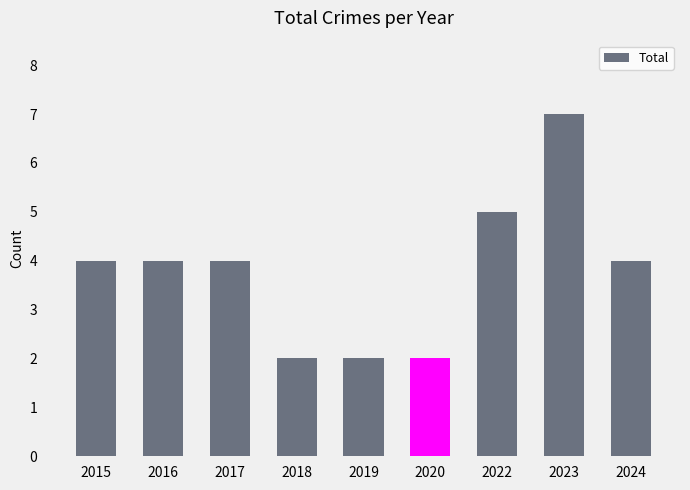

How many distinct data groups are displayed?

1